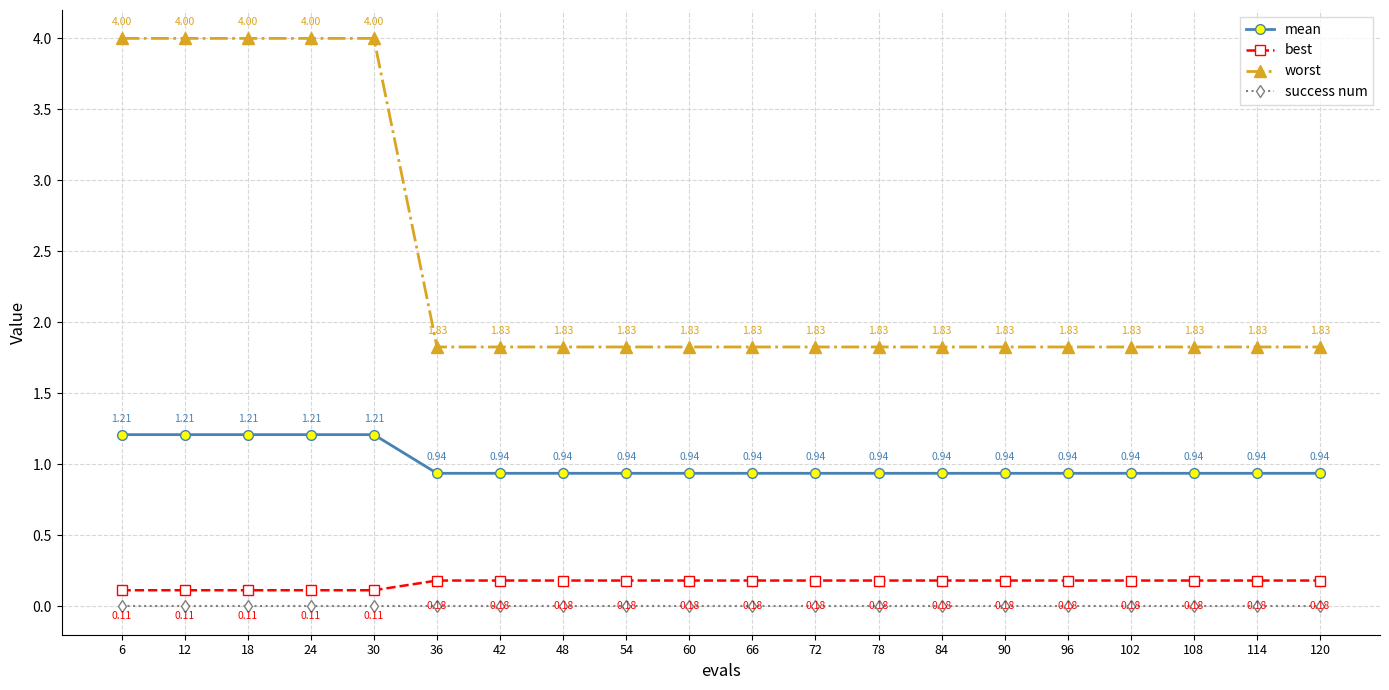

True or false: mean and best intersect in this chart.

False